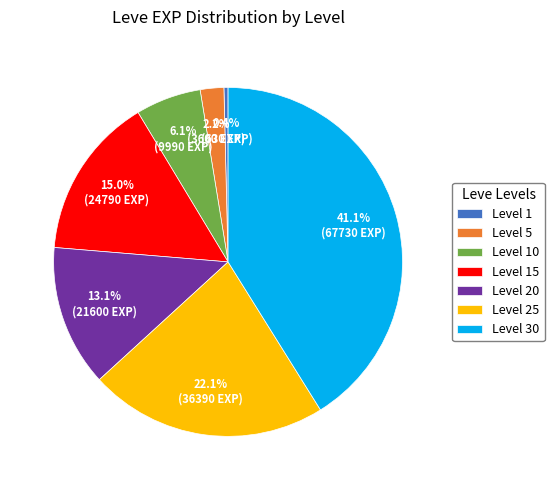

What is the largest slice in the pie chart?

Level 30